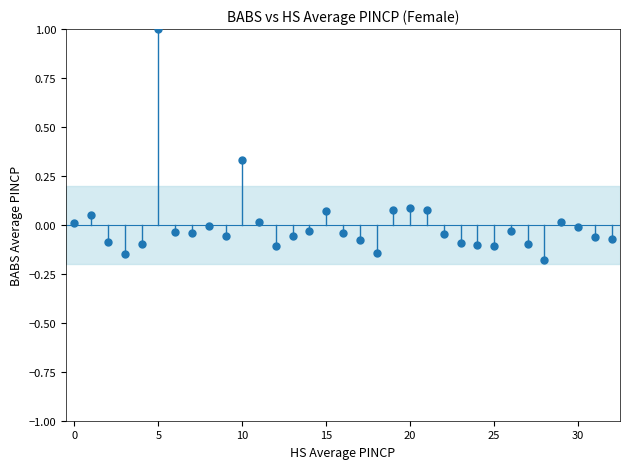

What is the range of Y values (max minus min)?

1.2